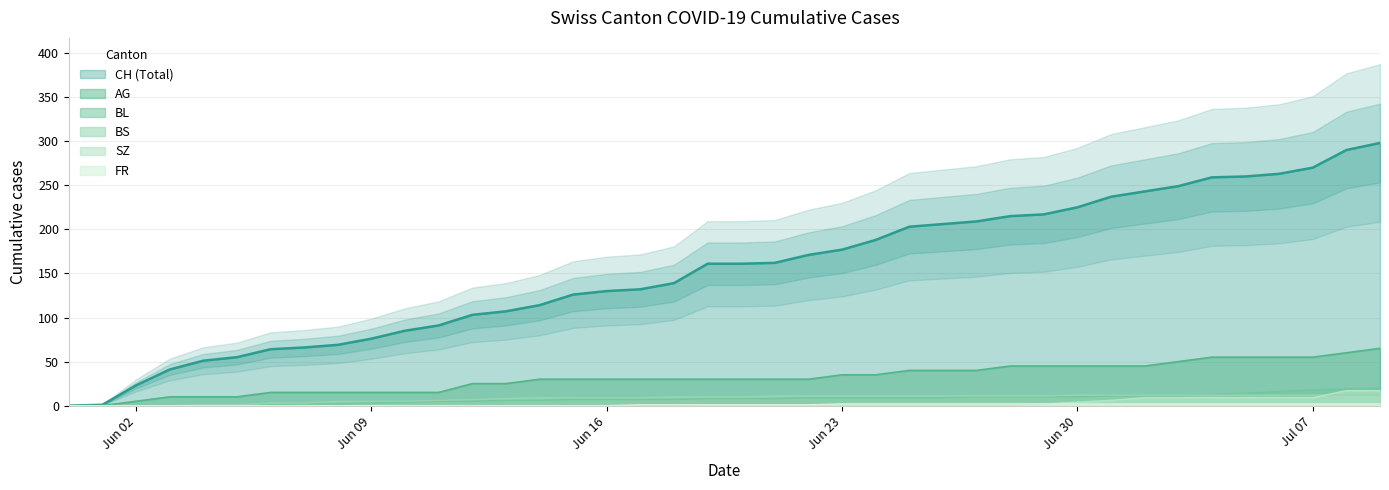

The value of BL at Jun 23 is 9. True or false?

True